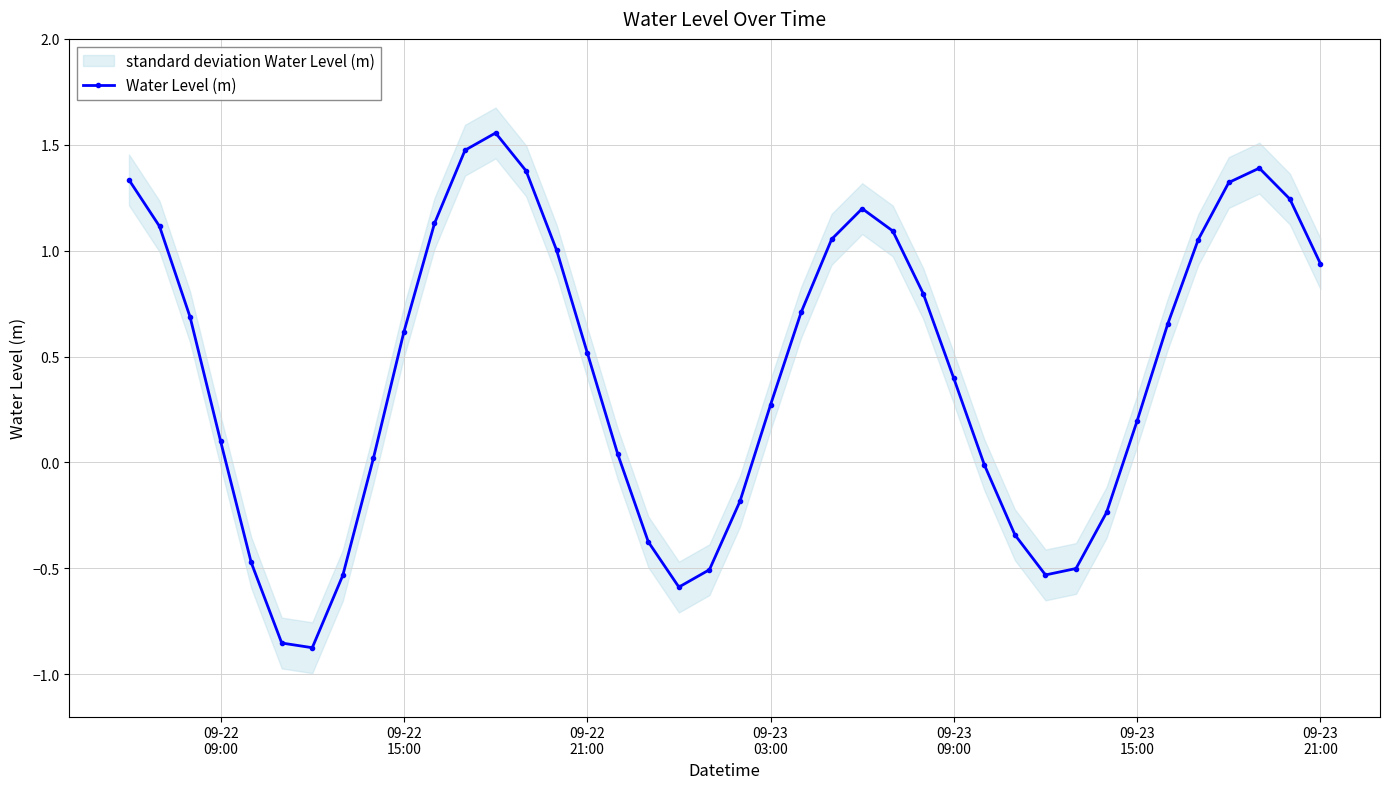

In Water Level (m), how many points are higher than both neighbors (excluding endpoints)?

3